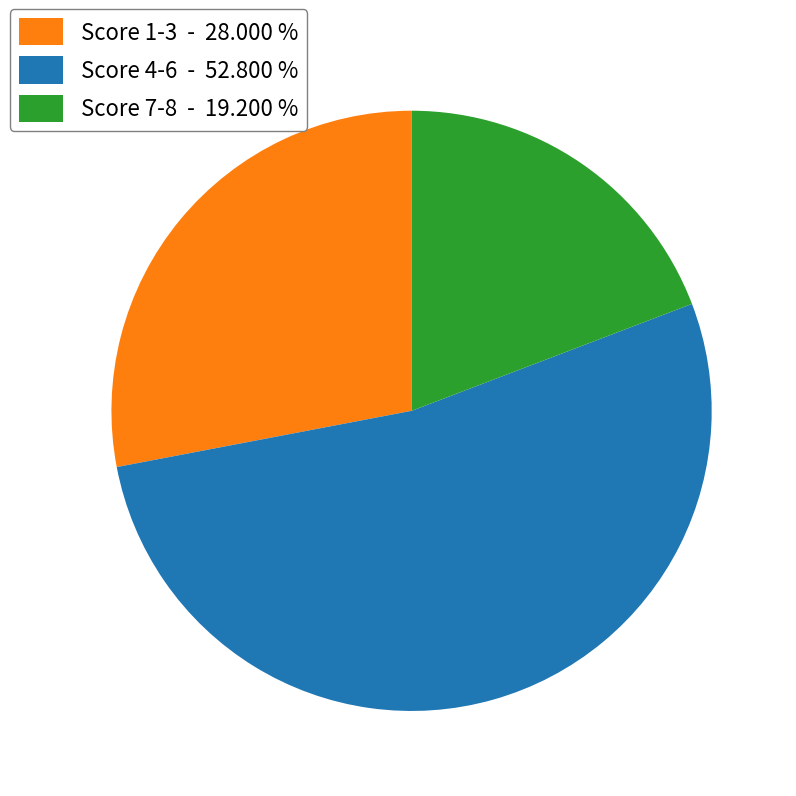

What is the ratio of the value at Score 4-6 - 52.800 % to the value at Score 7-8 - 19.200 %?

2.7